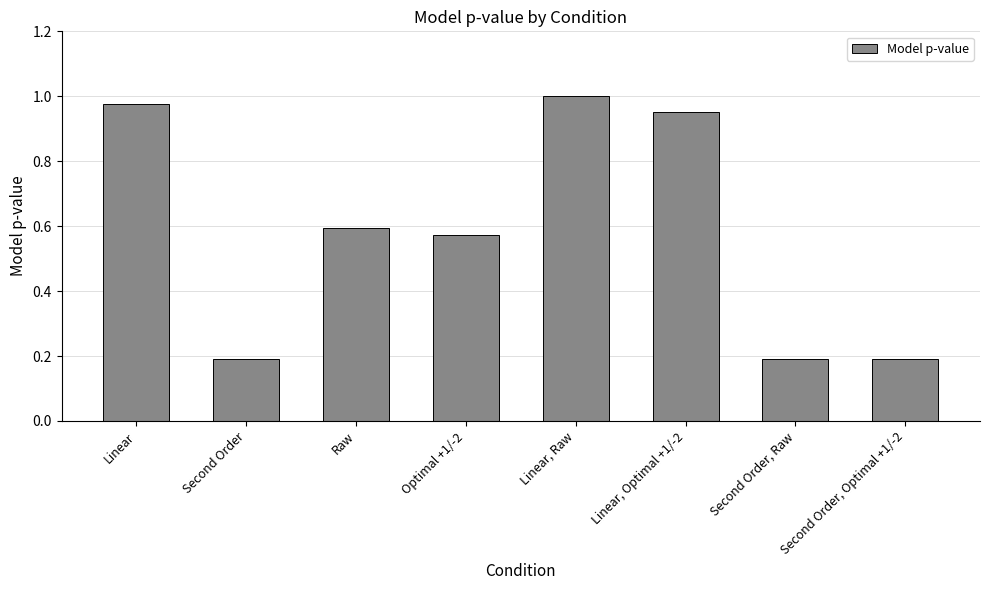

Are the bars horizontal?

No